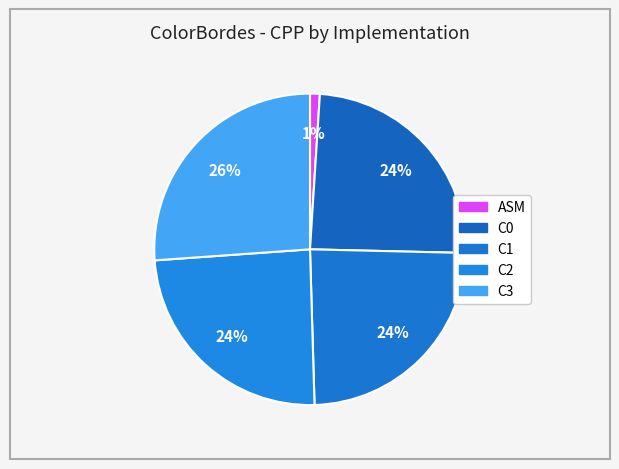

Does any single category account for the majority?

No